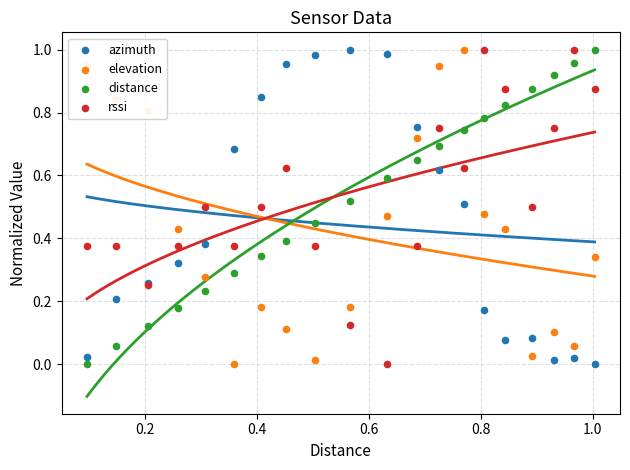

At how many categories does at least one series exceed 0?

20